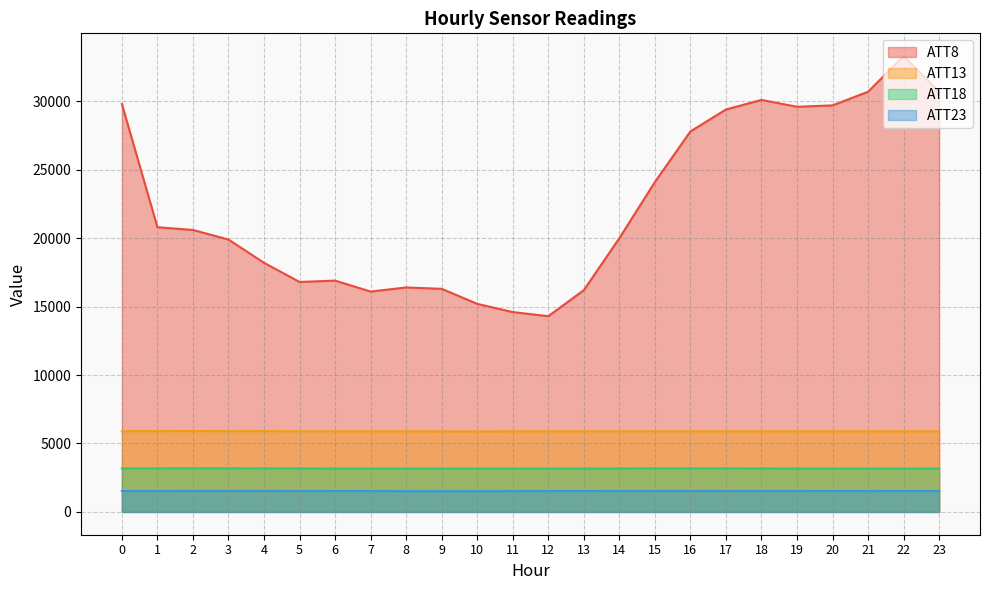

At which label does ATT18 reach its peak?

2